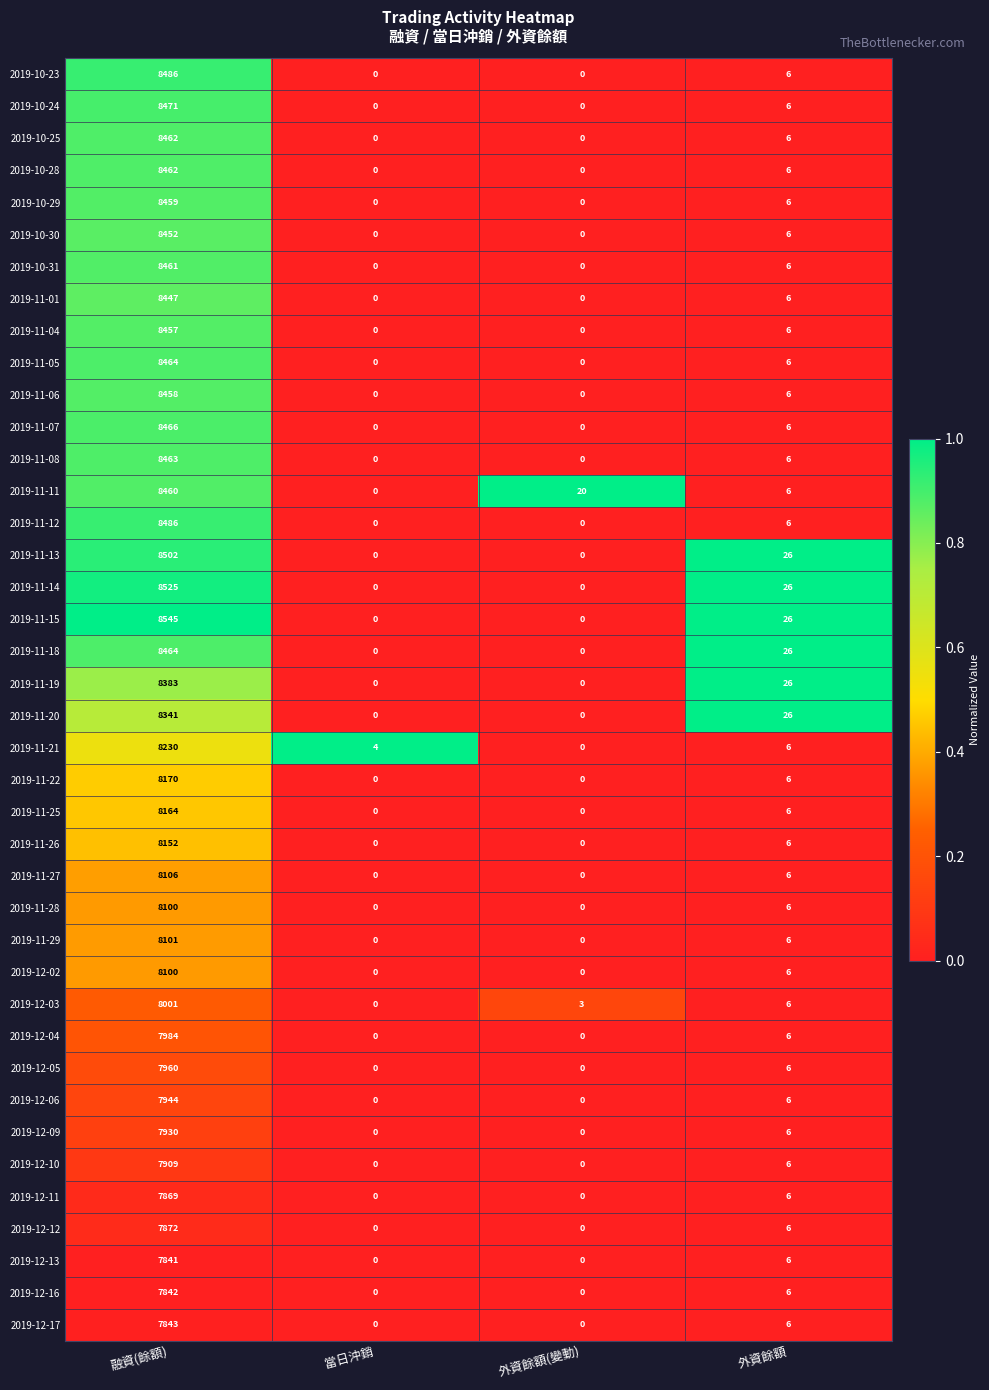

How many series are shown in this chart?

40